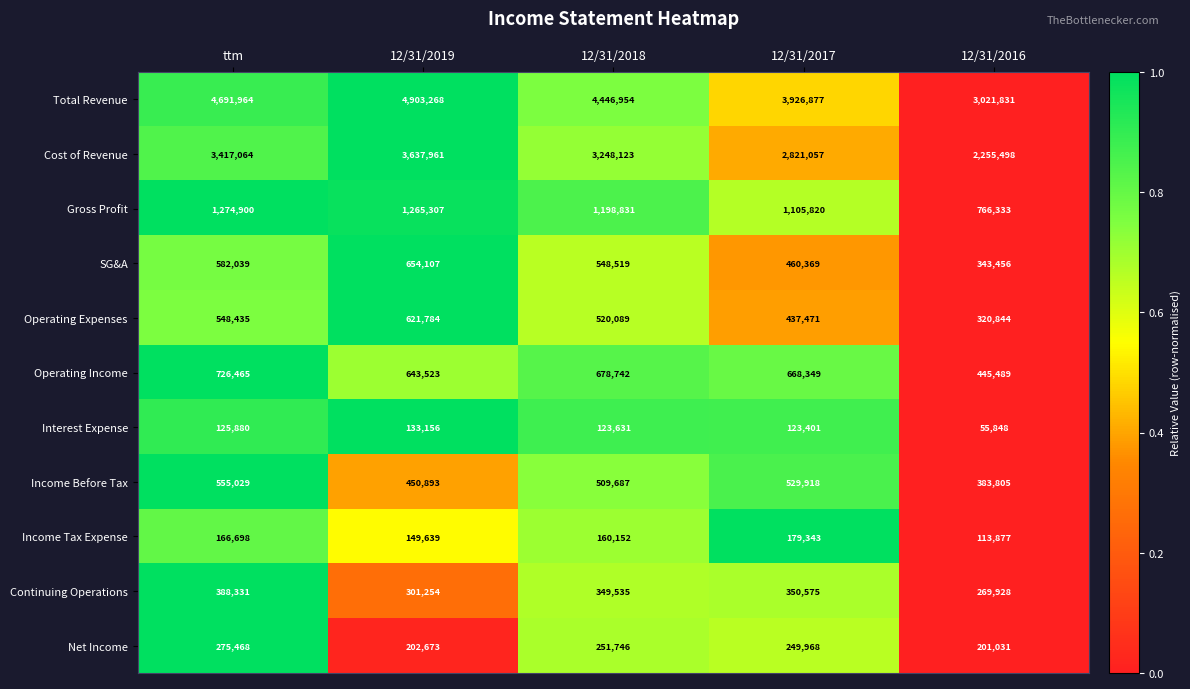

Which series changed the most between 12/31/2018 and 12/31/2017?

Total Revenue